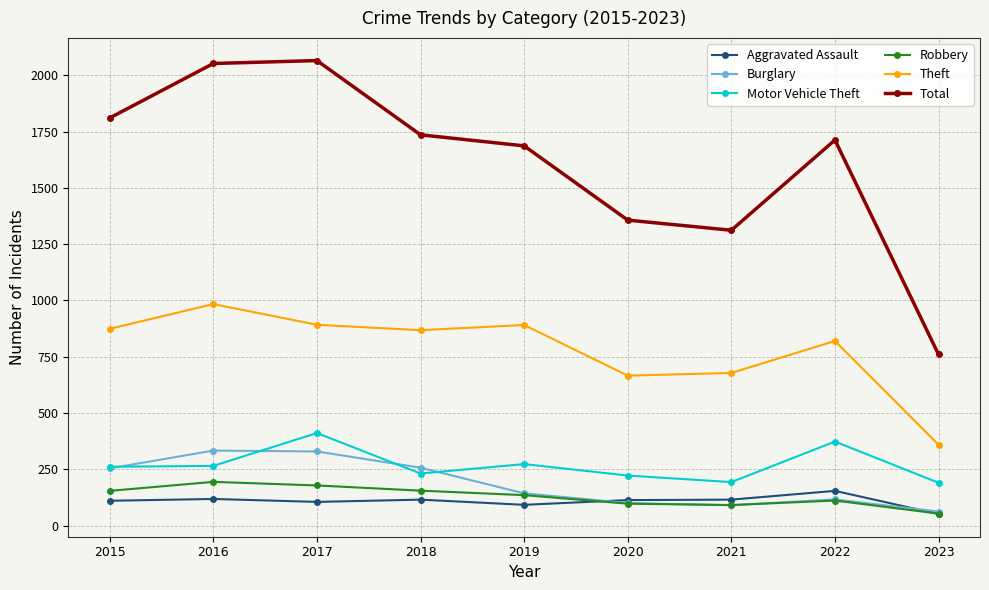

What is the lowest value of the Robbery series?

53